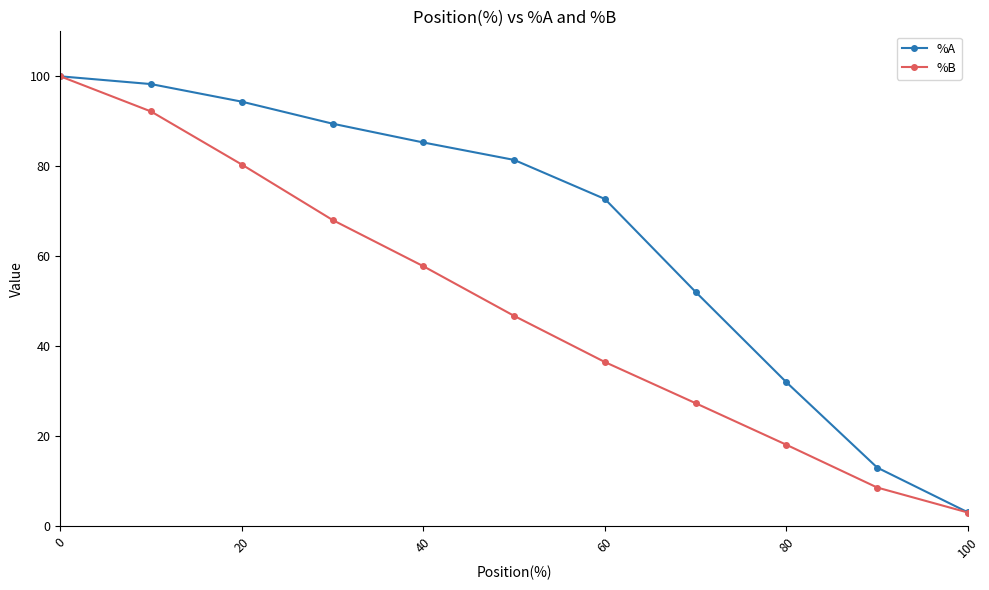

At how many categories does at least one series exceed 39?

8